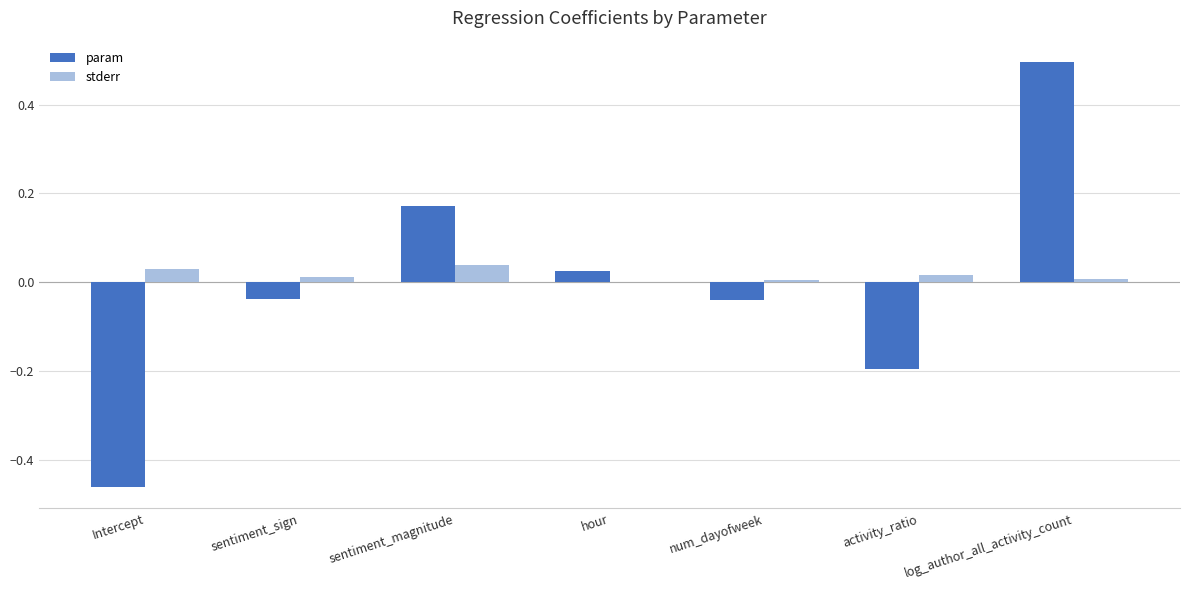

How many groups of bars are there?

7